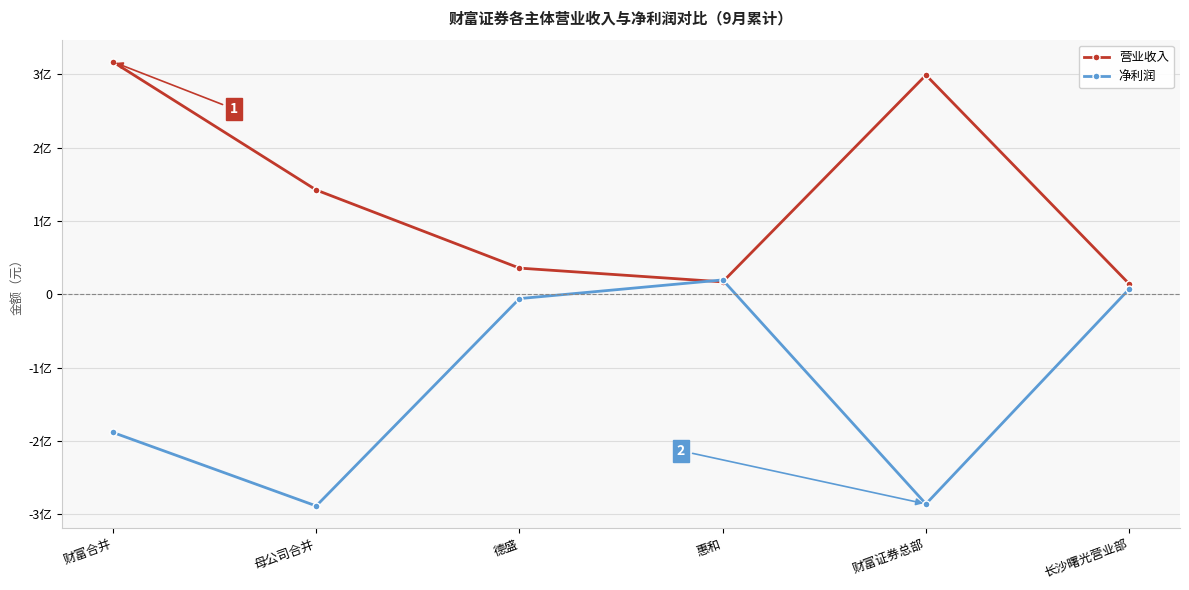

What is the difference between the maximum and minimum values in the 营业收入 series?

302694919.3